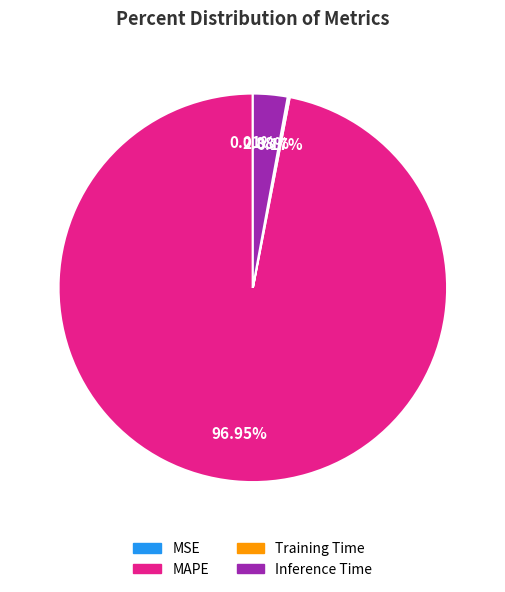

Does any single category account for the majority?

Yes